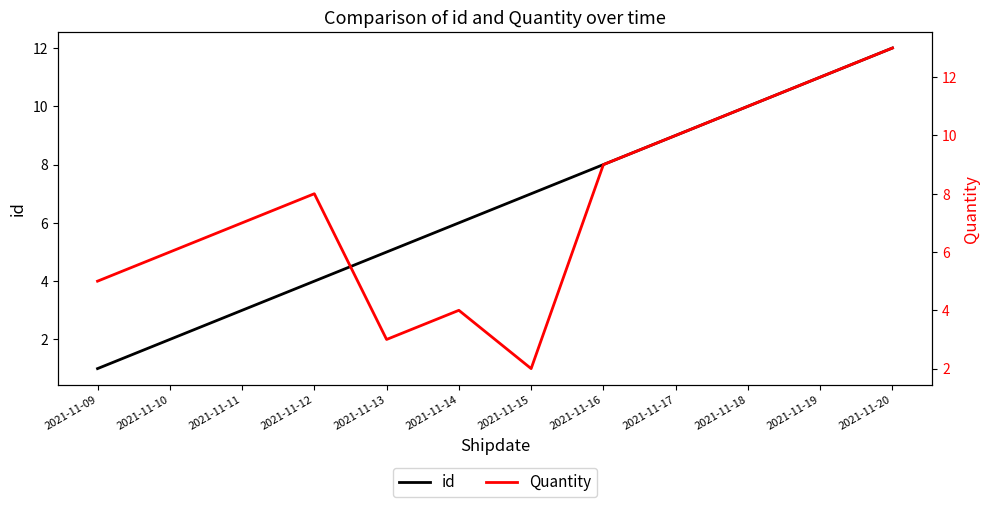

What is the sum of all id values?

78